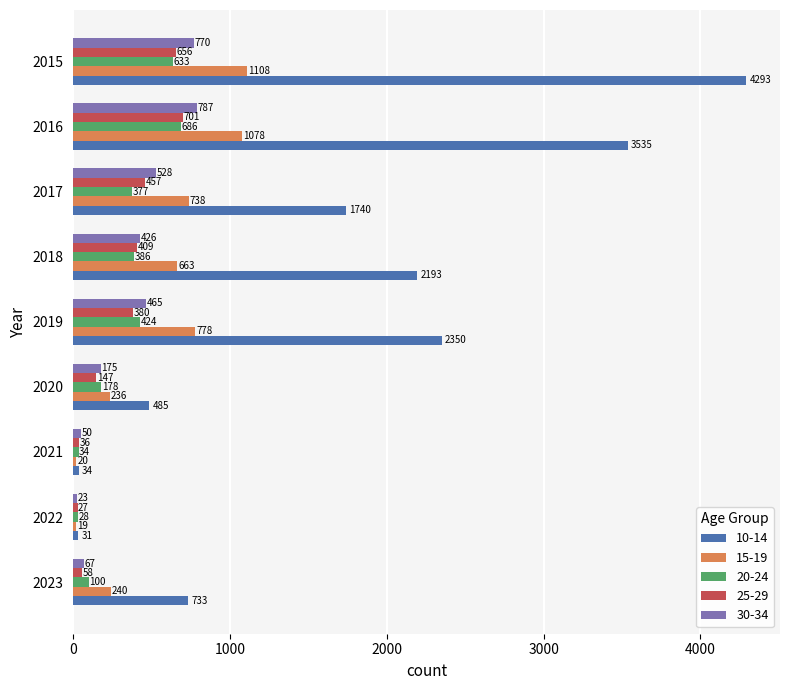

What is the sum of all 15-19 values?

4880